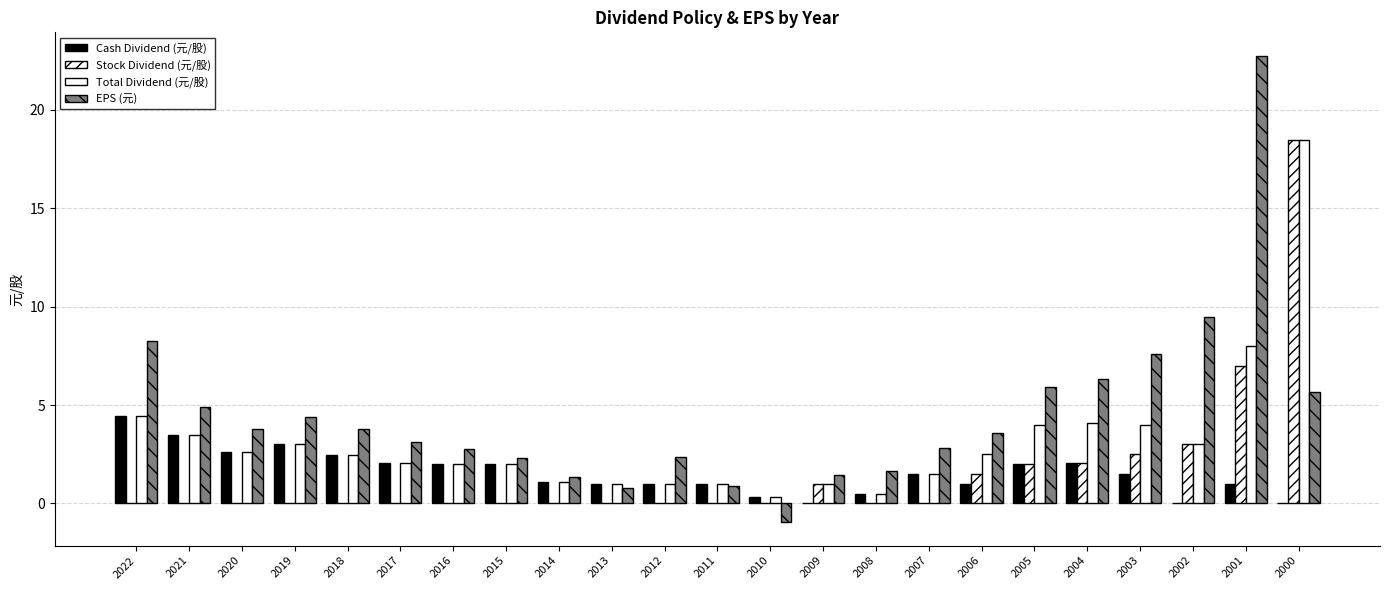

How many groups of bars are there?

23